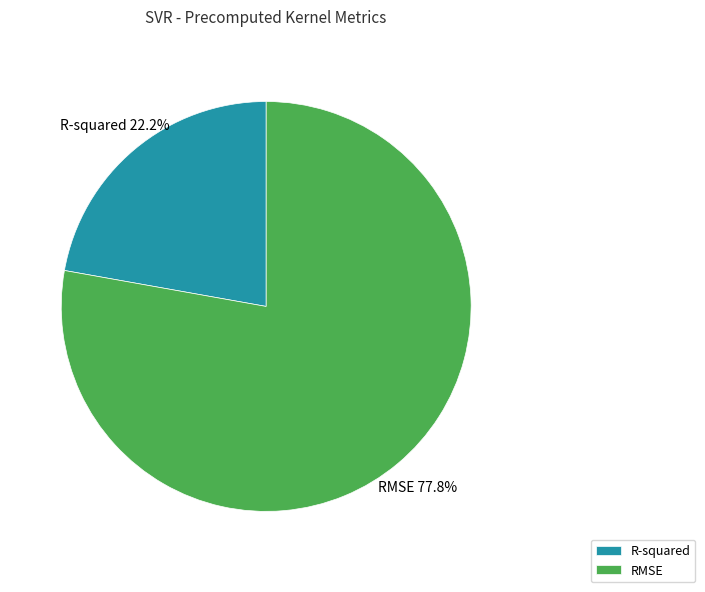

To the nearest percent, what is the difference between the largest and smallest slice percentages?

56%